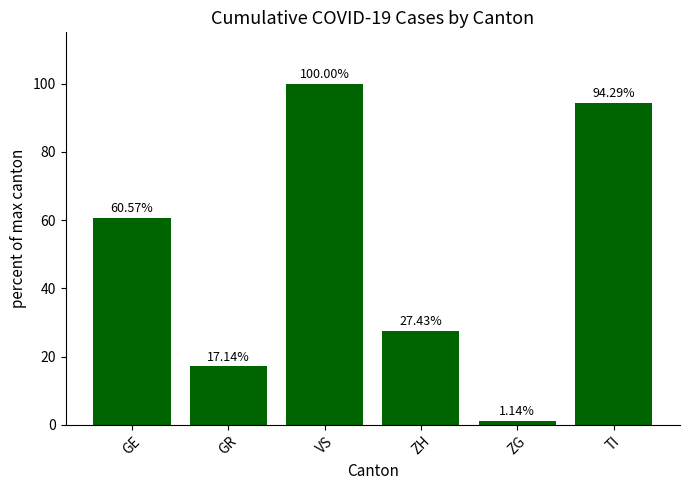

Are the bars grouped side by side (vs. stacked)?

No